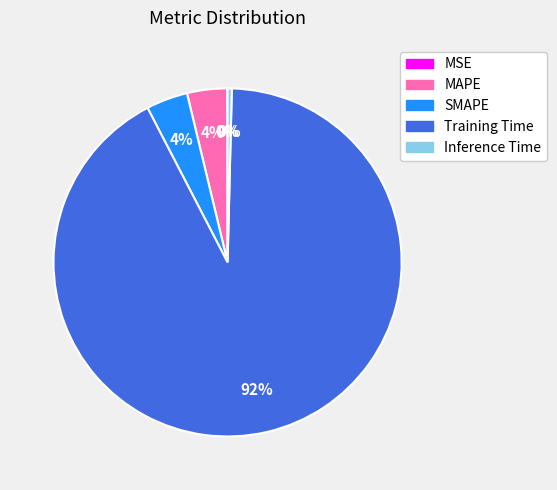

Between MAPE and Training Time, which is larger?

Training Time